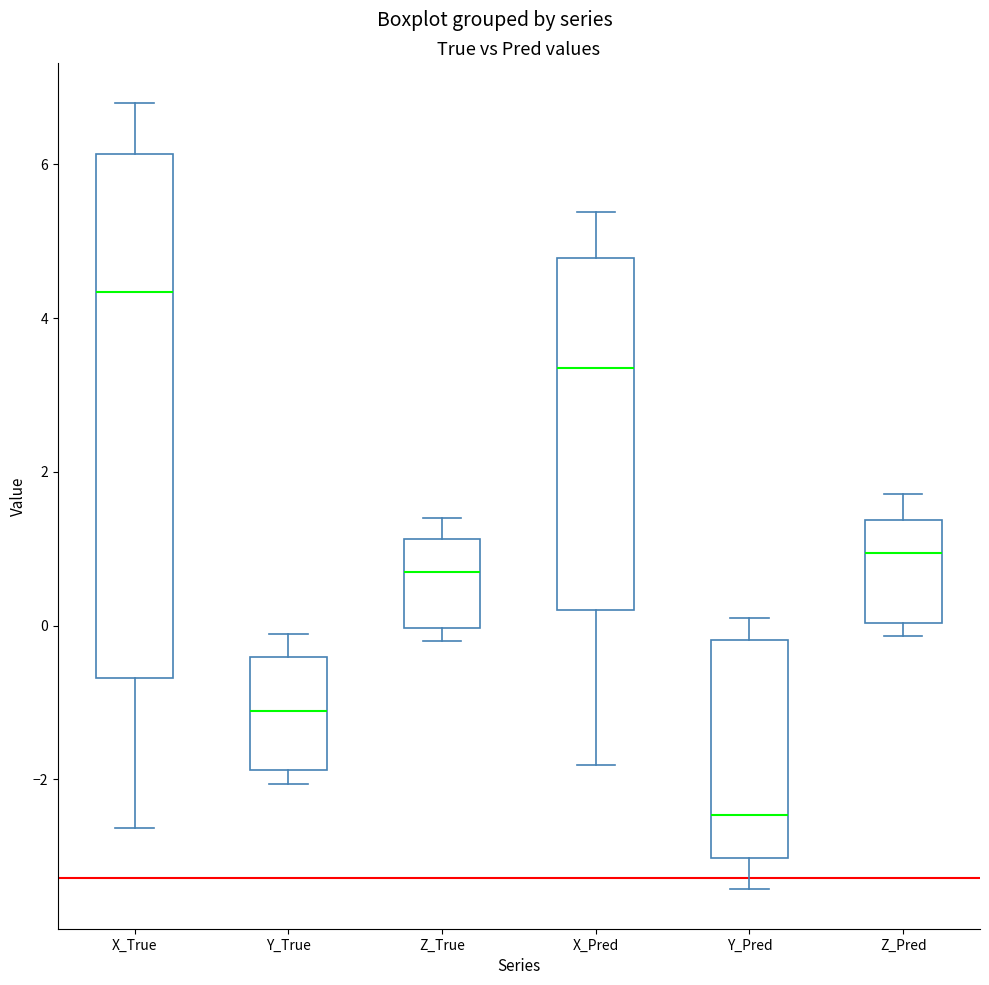

Where does the median line of the box for Y_Pred sit on the y-axis? The values are not printed on the chart, so give them approximately, as read against the axis.

-2.4